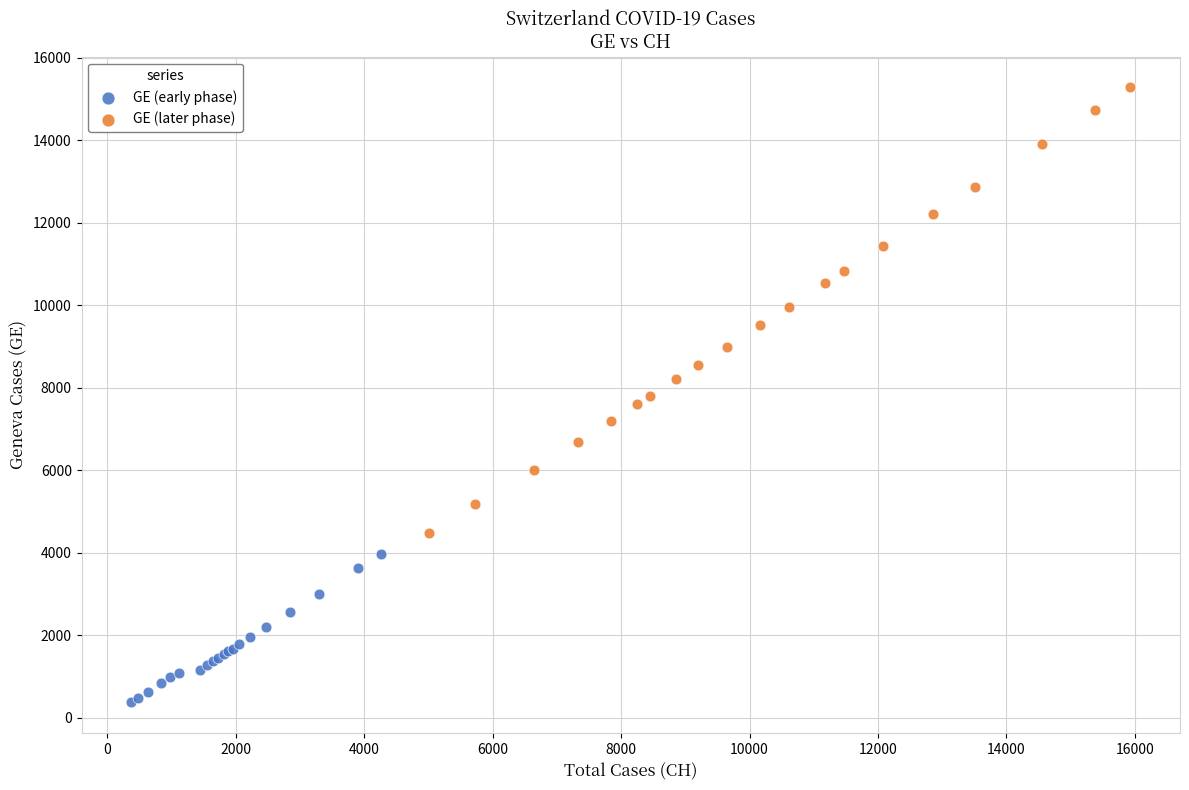

Which series has the widest spread of Y values?

GE (later phase)